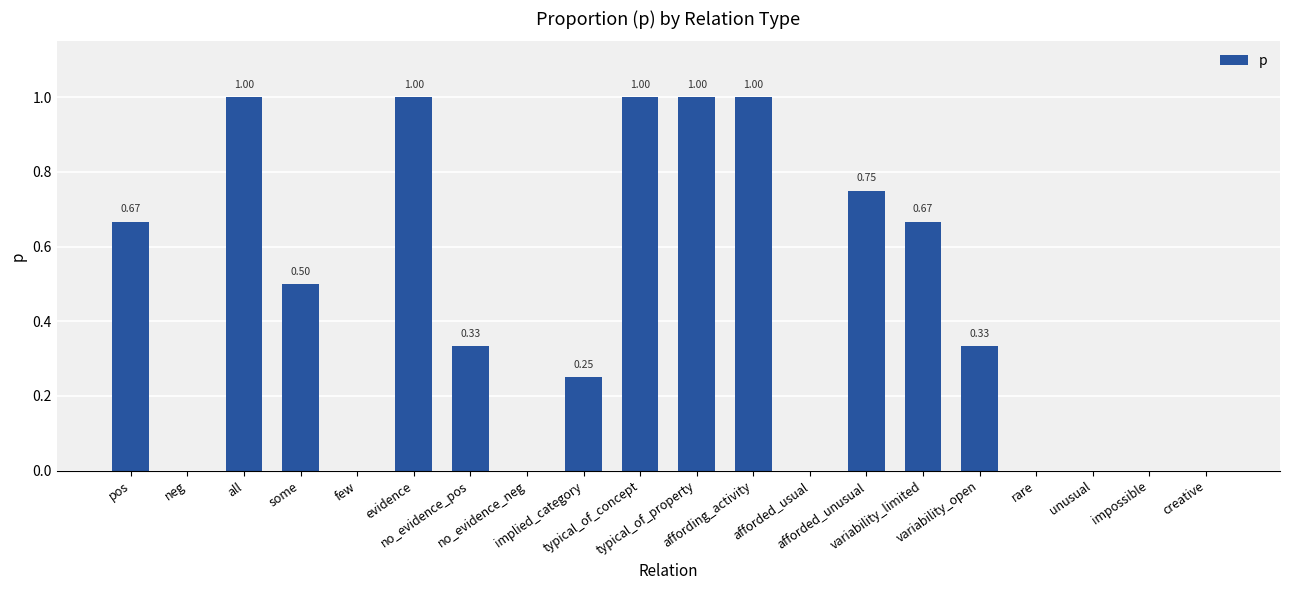

List the labels in order of value, smallest first.

neg, few, no_evidence_neg, afforded_usual, rare, unusual, impossible, creative, implied_category, no_evidence_pos, variability_open, some, pos, variability_limited, afforded_unusual, all, evidence, typical_of_concept, typical_of_property, affording_activity